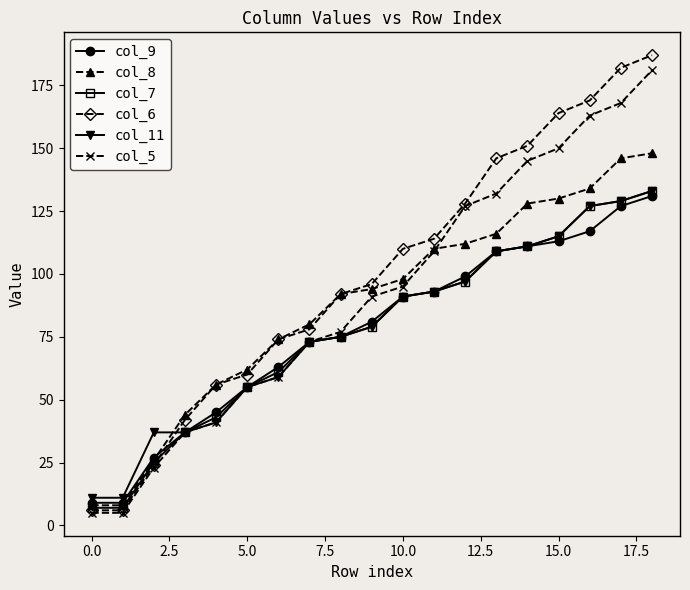

How many times do col_11 and col_6 cross each other?

1